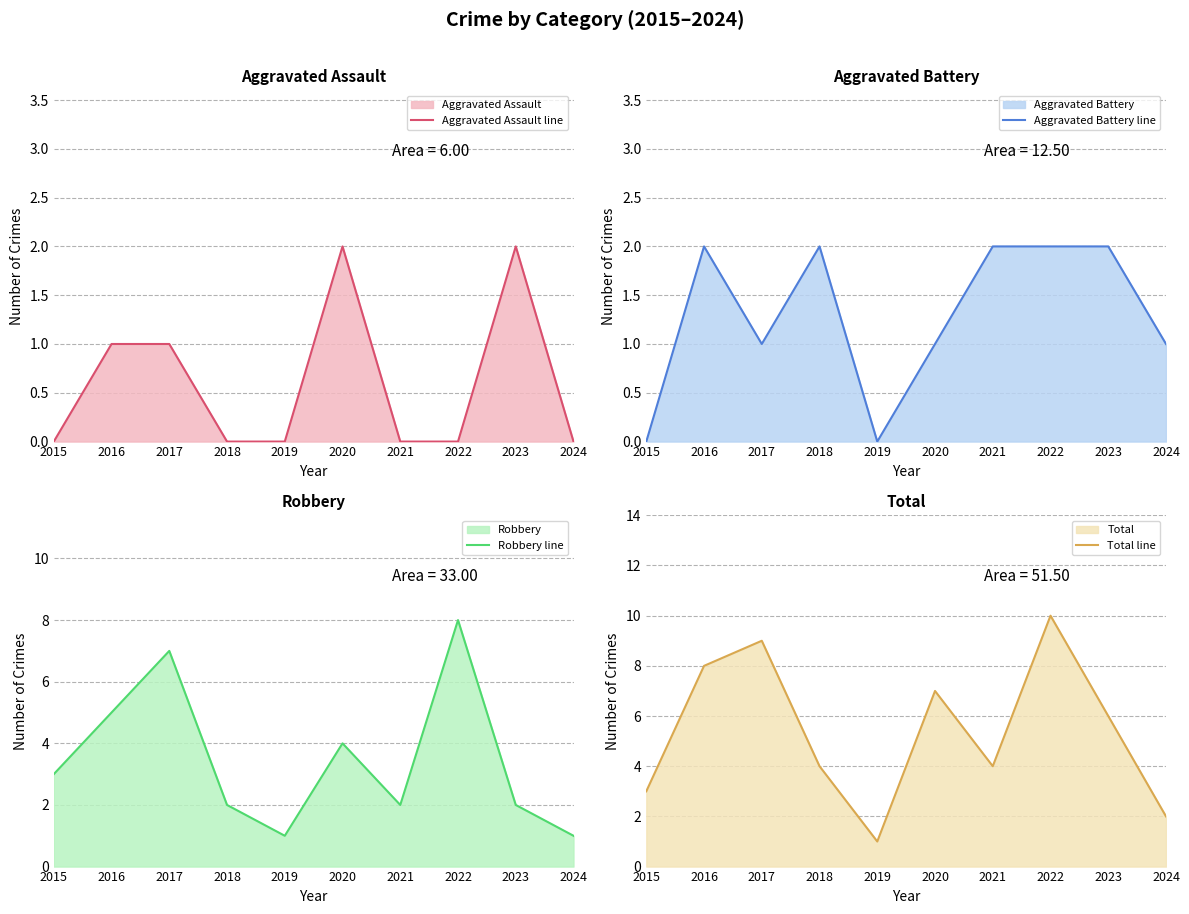

Is the value of Robbery line at 2016 greater than the value of Total line at 2015?

Yes